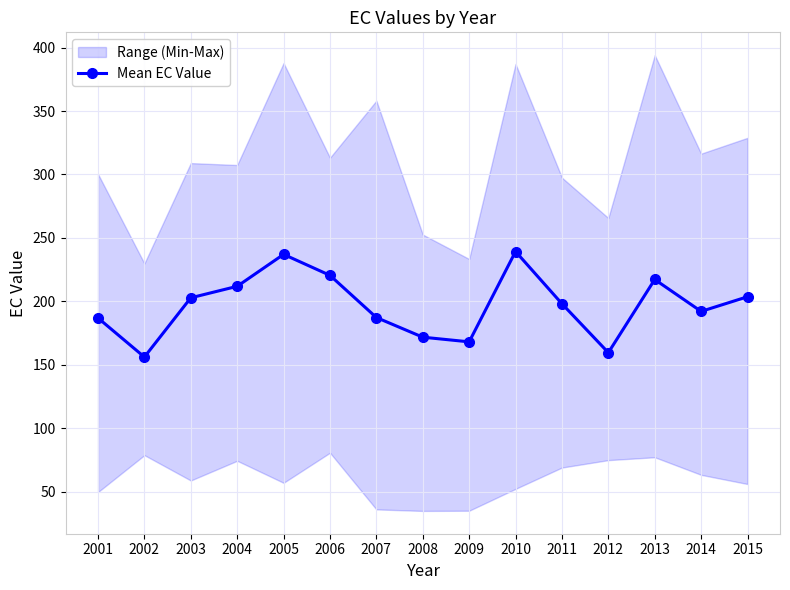

What is the difference between the maximum and minimum values?

83.1